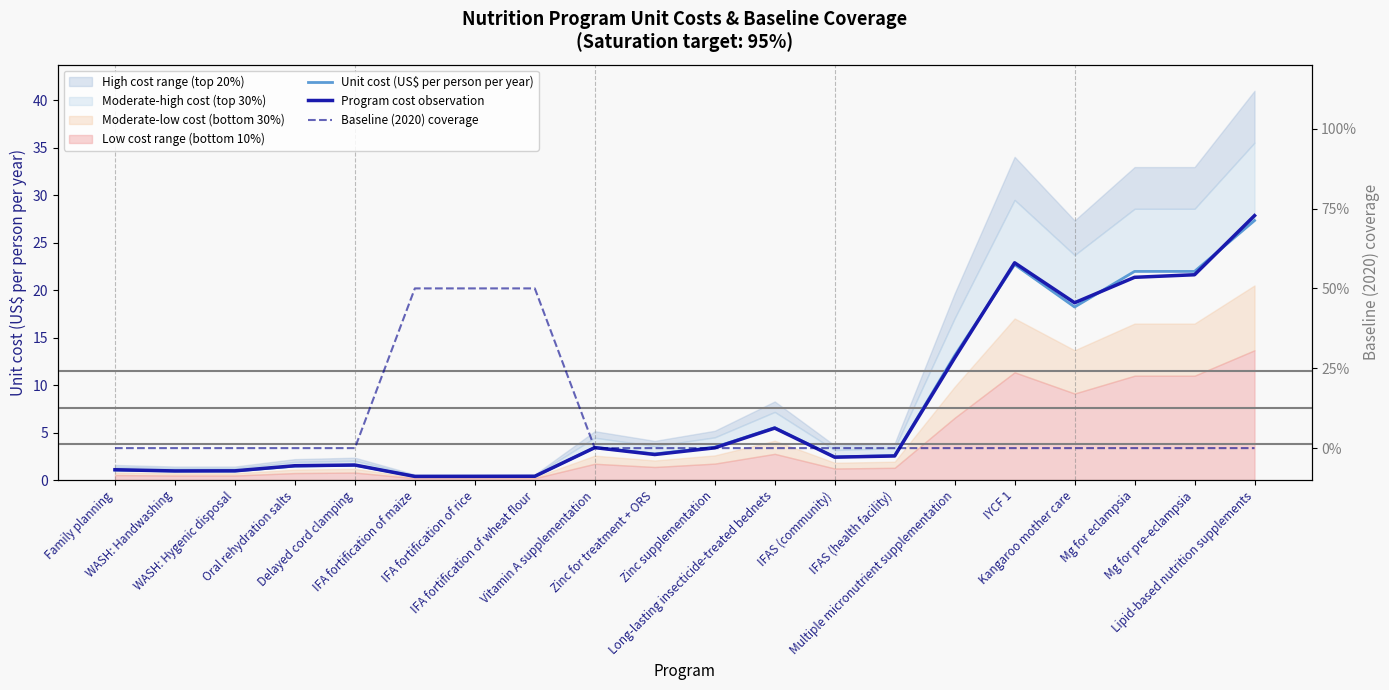

Rank the series by their maximum value, from highest to lowest.

Program cost observation, Unit cost (US$ per person per year), Baseline (2020) coverage